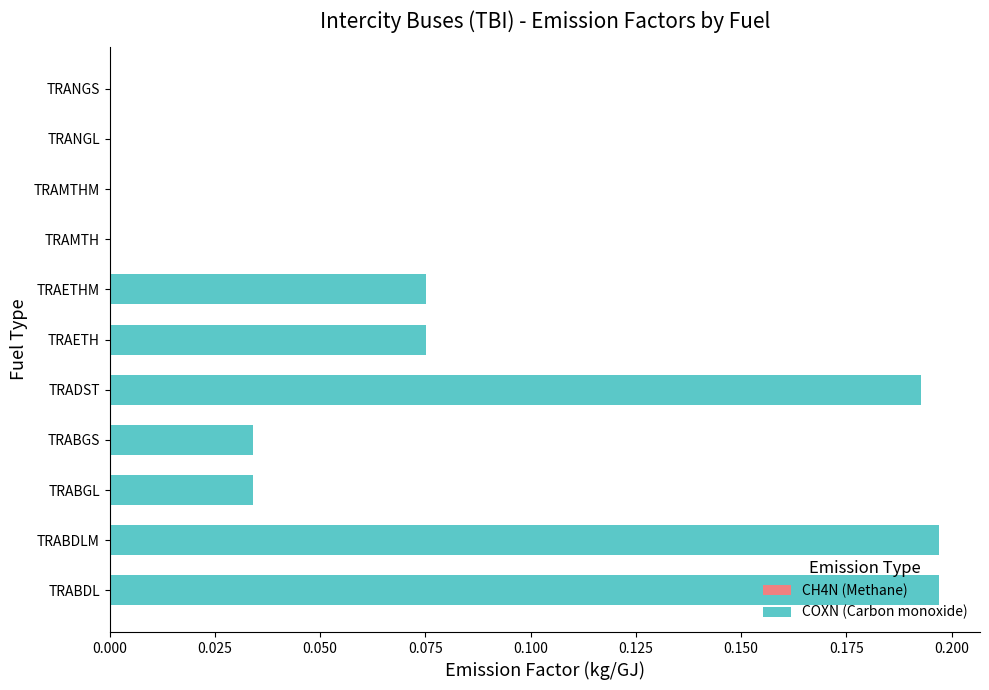

How many data points does each series have?

11